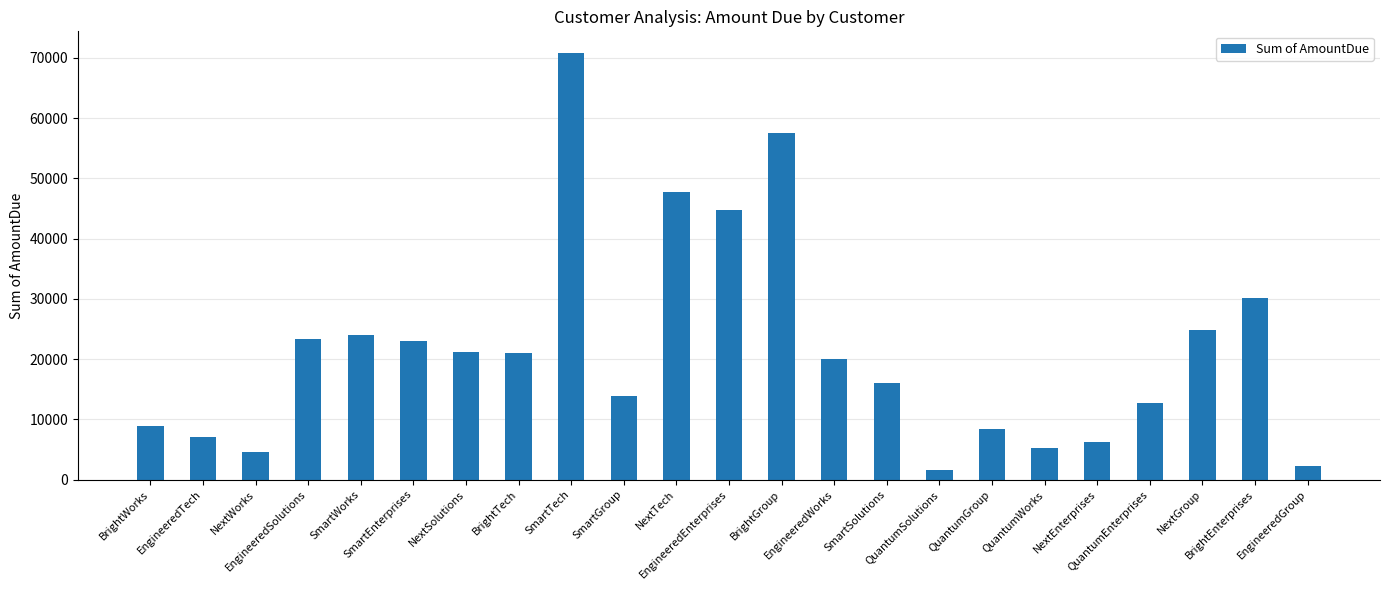

What is the difference between the maximum and minimum values?

69332.0